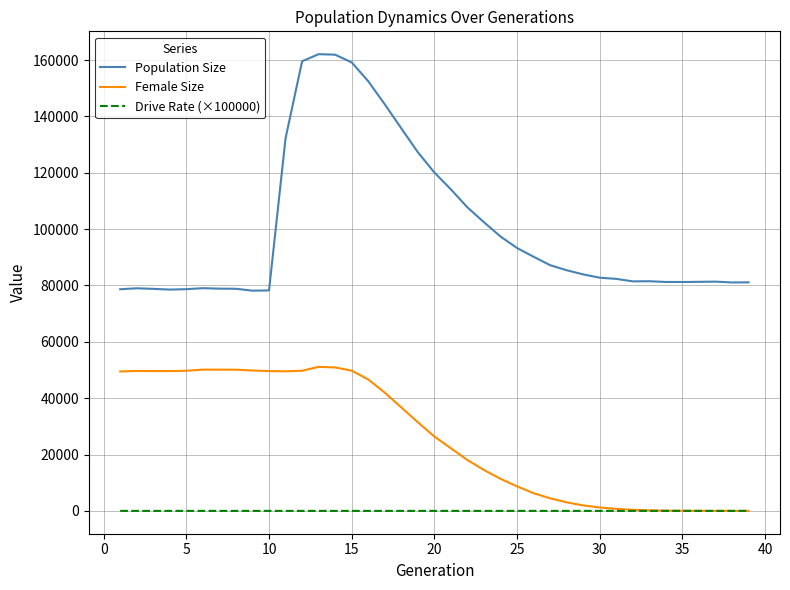

What is the greatest value displayed?

162080.0